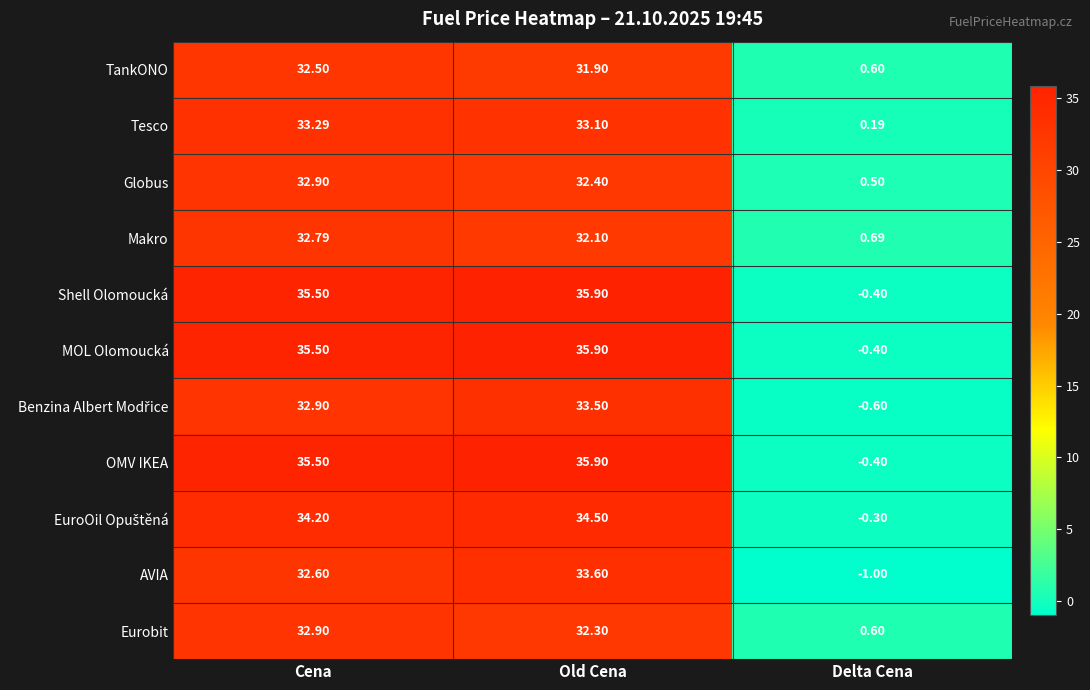

Rank the categories by TankONO value from lowest to highest.

Delta Cena, Old Cena, Cena